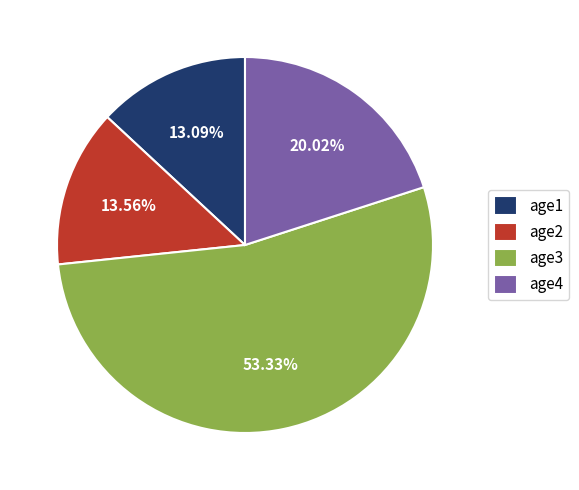

True or false: age3 accounts for 53% of the total.

True